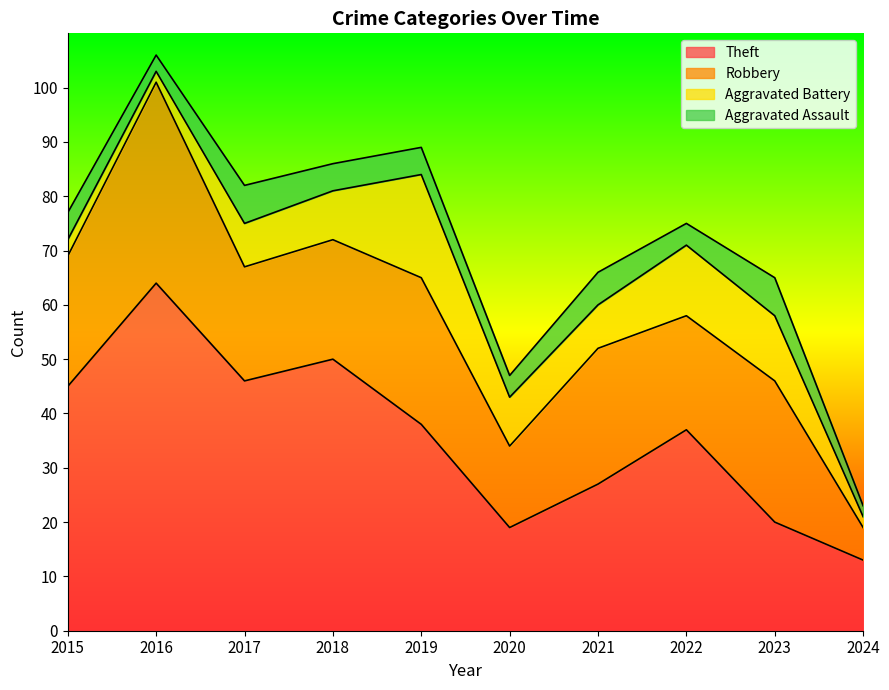

Which series has the largest range (max minus min)?

Theft